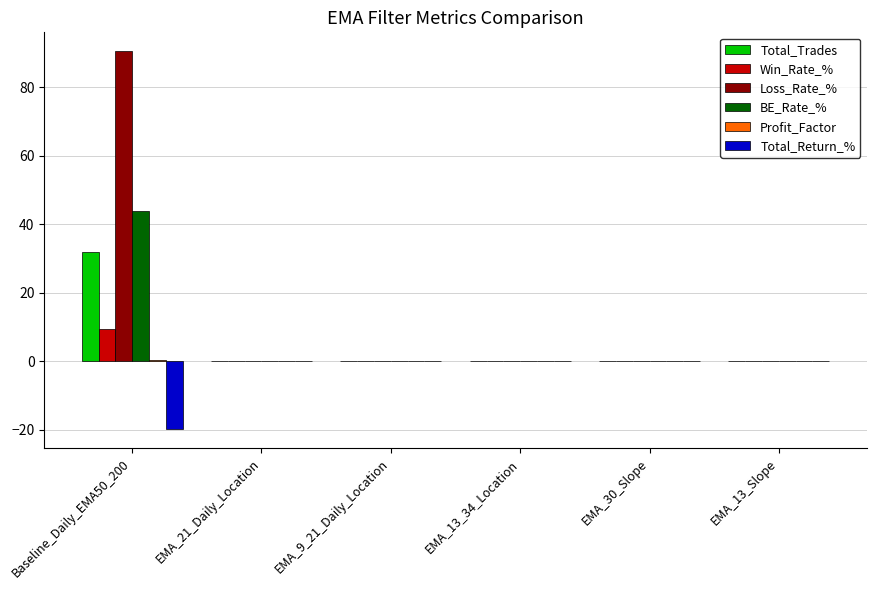

Which series has the largest total across all categories?

Loss_Rate_%